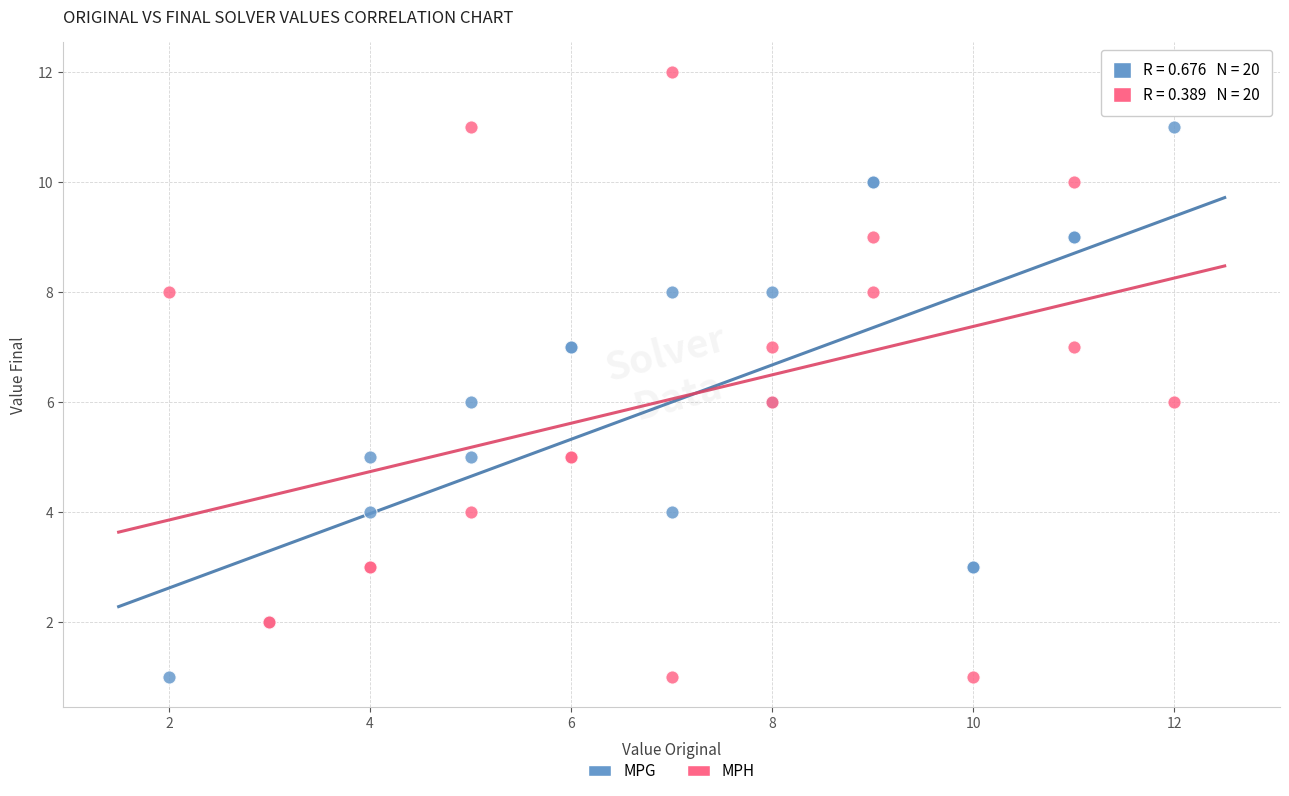

What are all the series names shown in the legend?

MPG, MPH